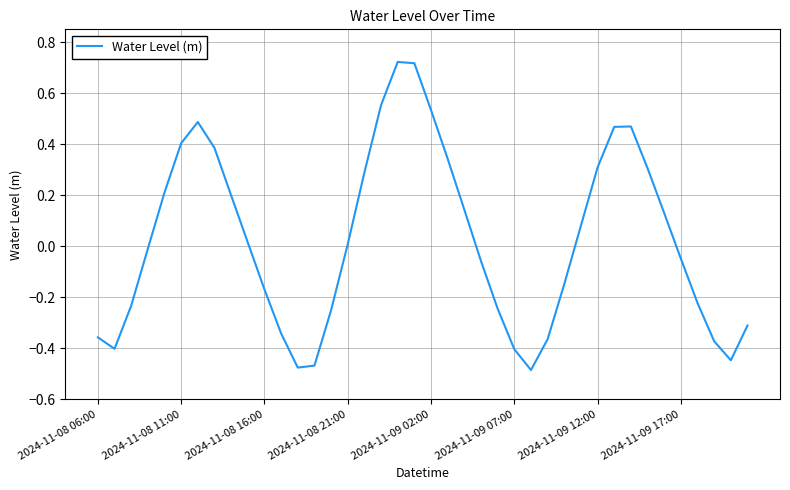

How many lines are shown in the chart?

1